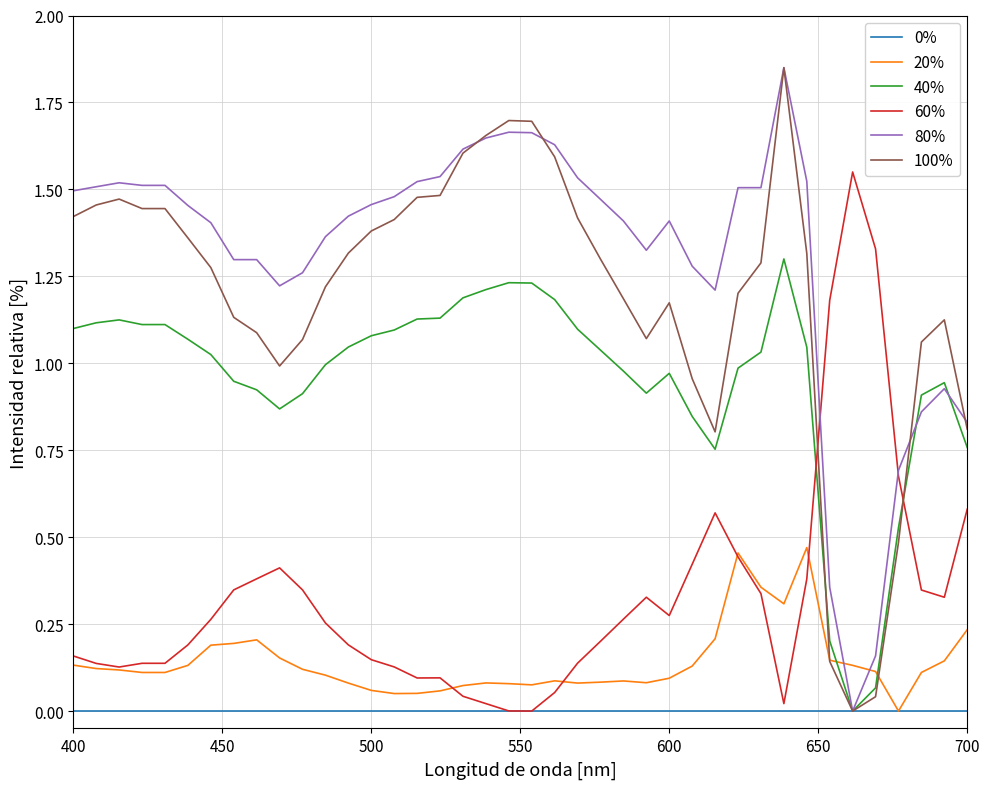

Which series has the largest total across all categories?

80%